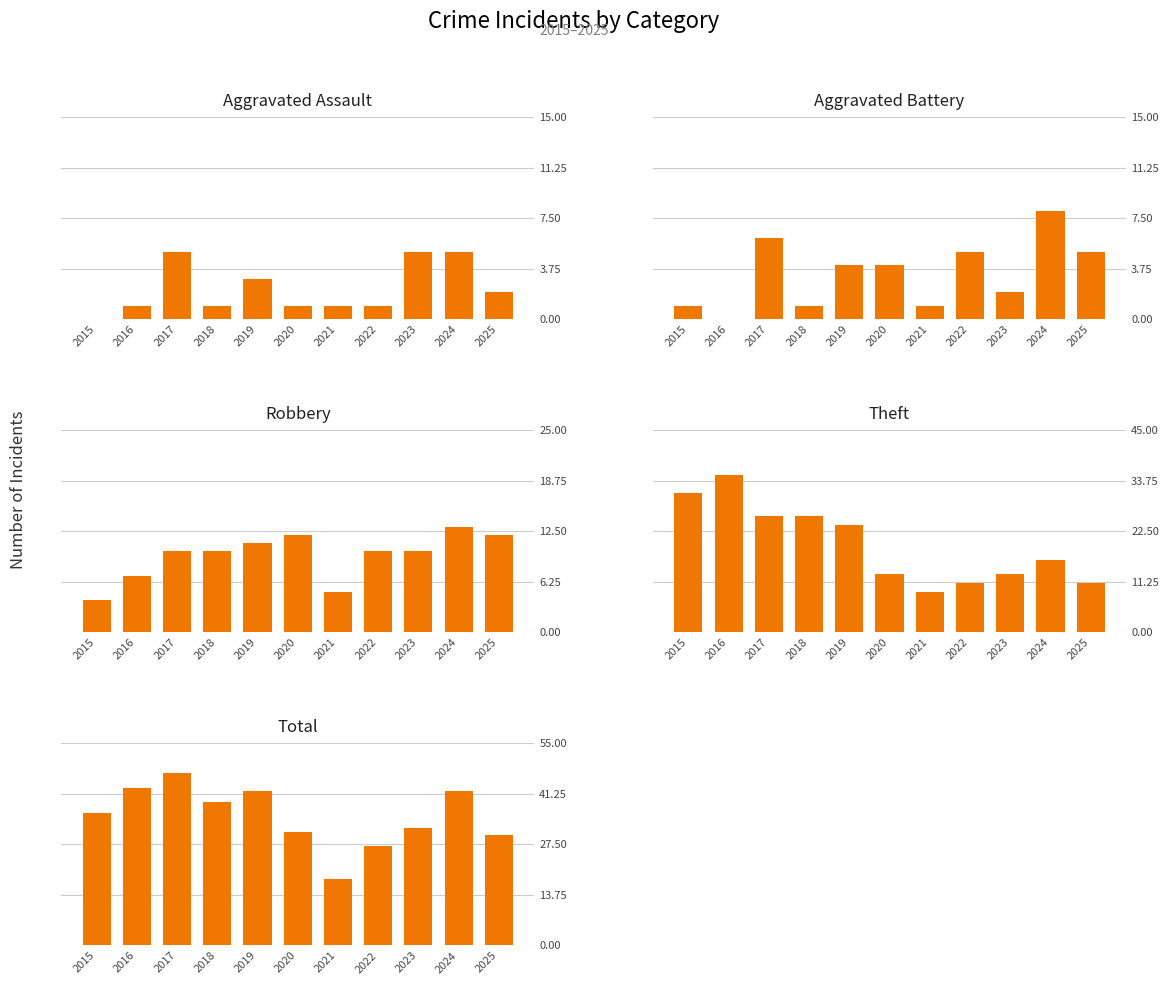

Which series has the widest spread of values?

Total